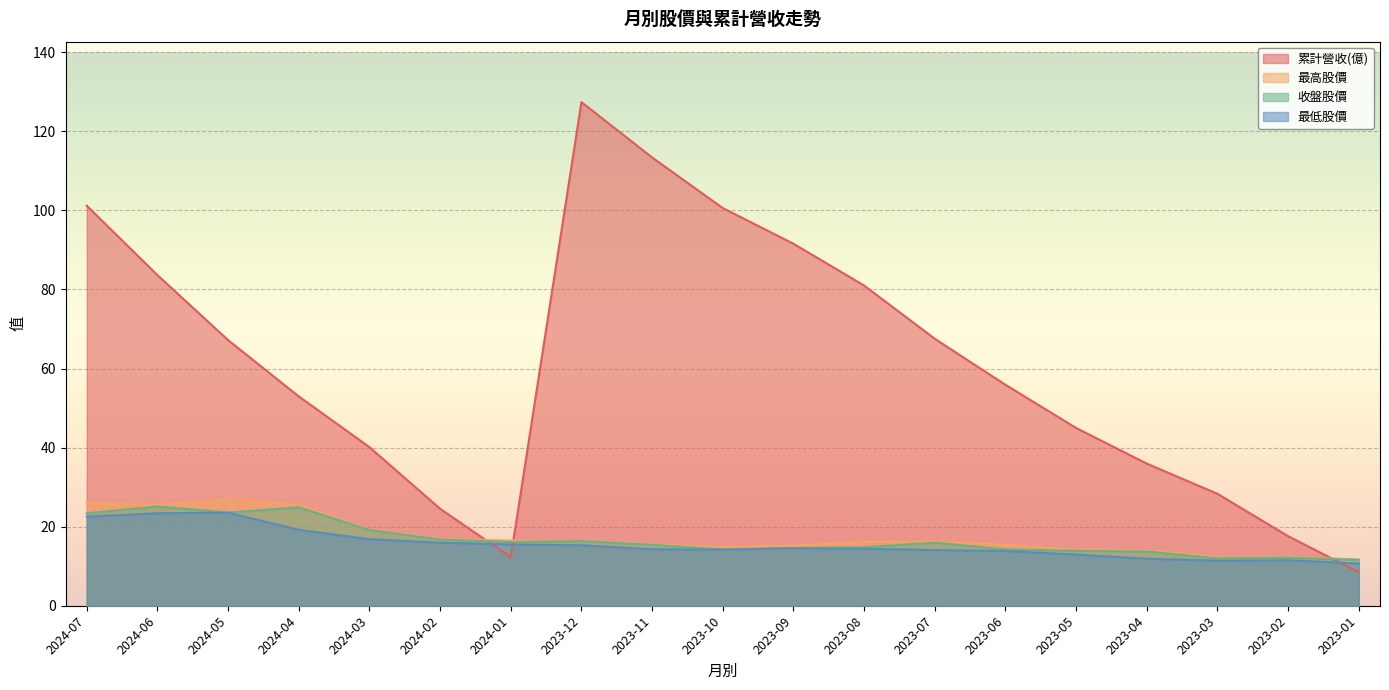

What is the label of the 4th point from the right?

2023-04